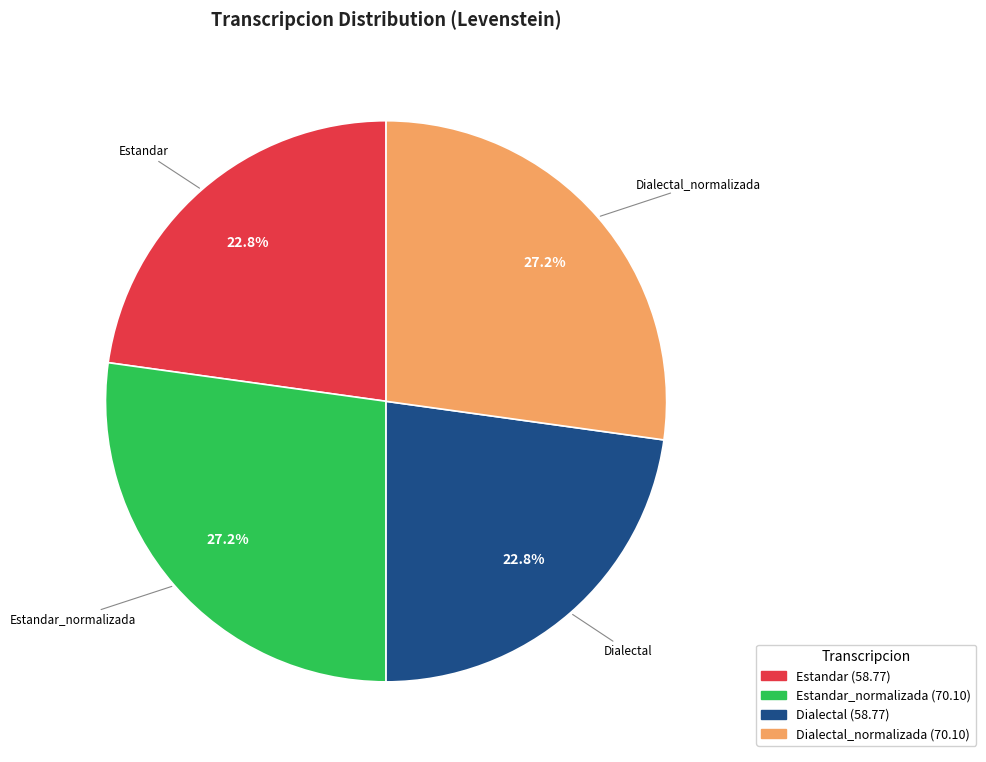

Is there a majority slice in this chart?

No